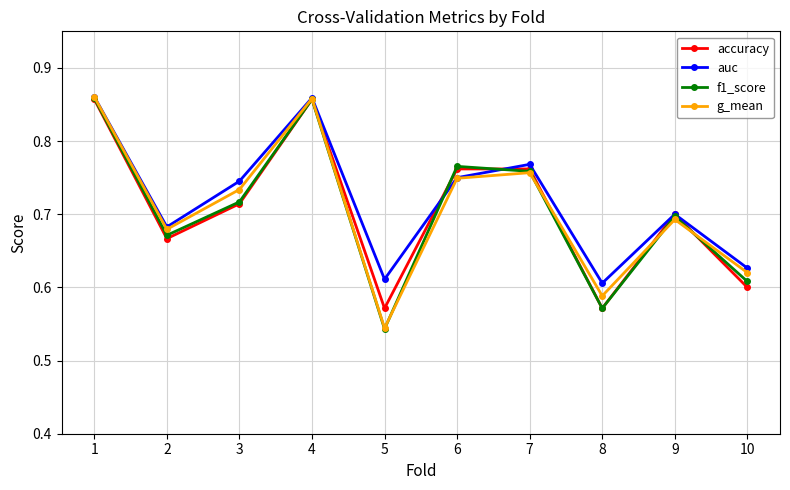

Count the g_mean values in the range 0 to 1.

10